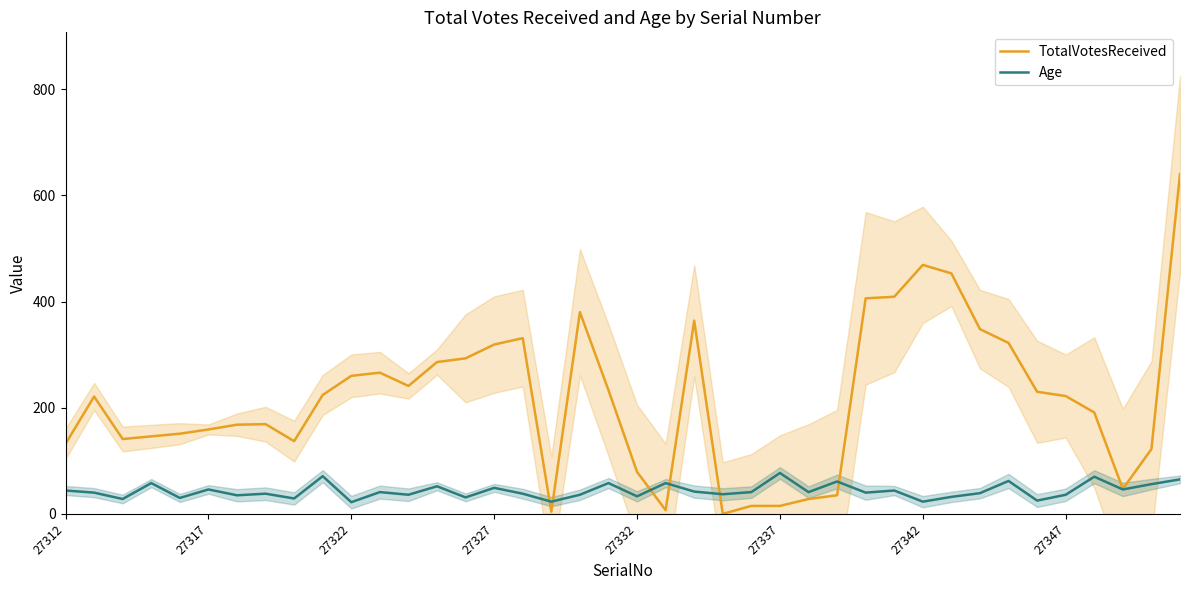

Rank the series at 36 from highest to lowest value.

TotalVotesReceived, Age